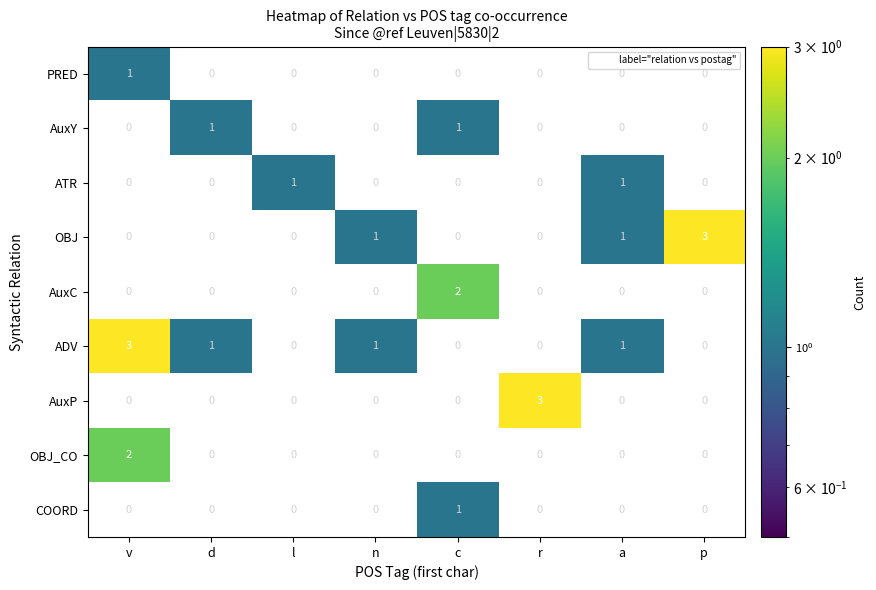

Which series has the largest total across all categories?

ADV